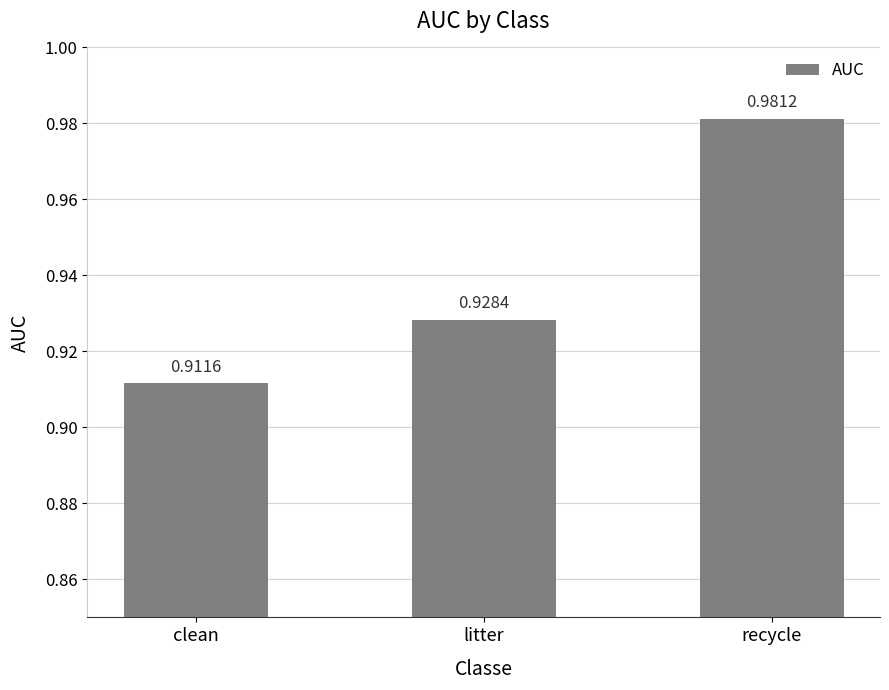

What is the change in value from litter to recycle?

+0.1